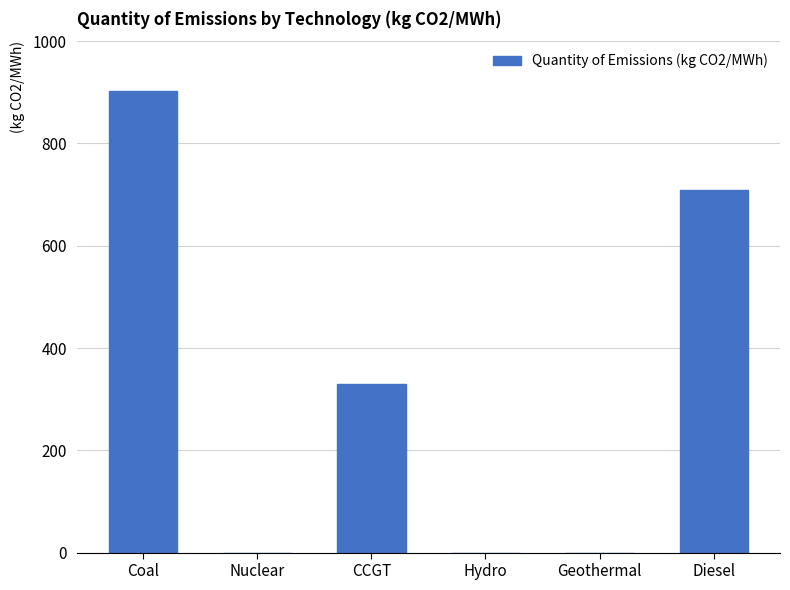

Reading right to left, what are all the values shown in this chart?

709.7	0.0	0.0	329.0	0.0	902.7